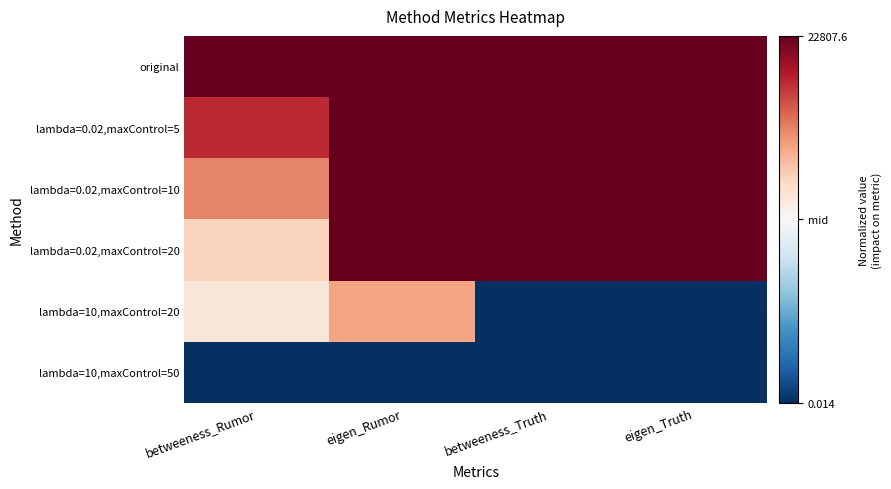

What is the greatest value displayed?

1.0